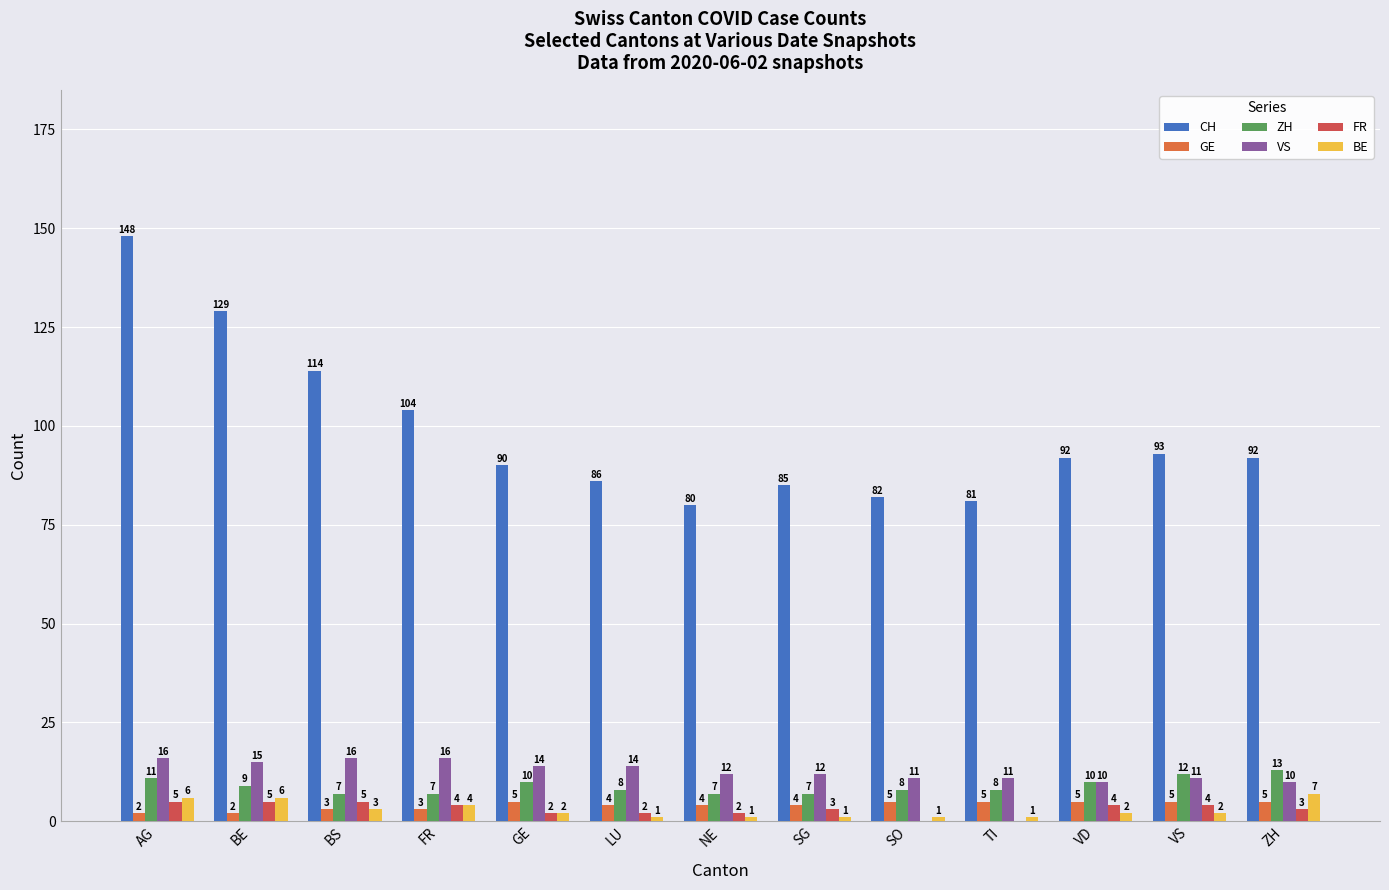

Which series has the widest spread of values?

CH